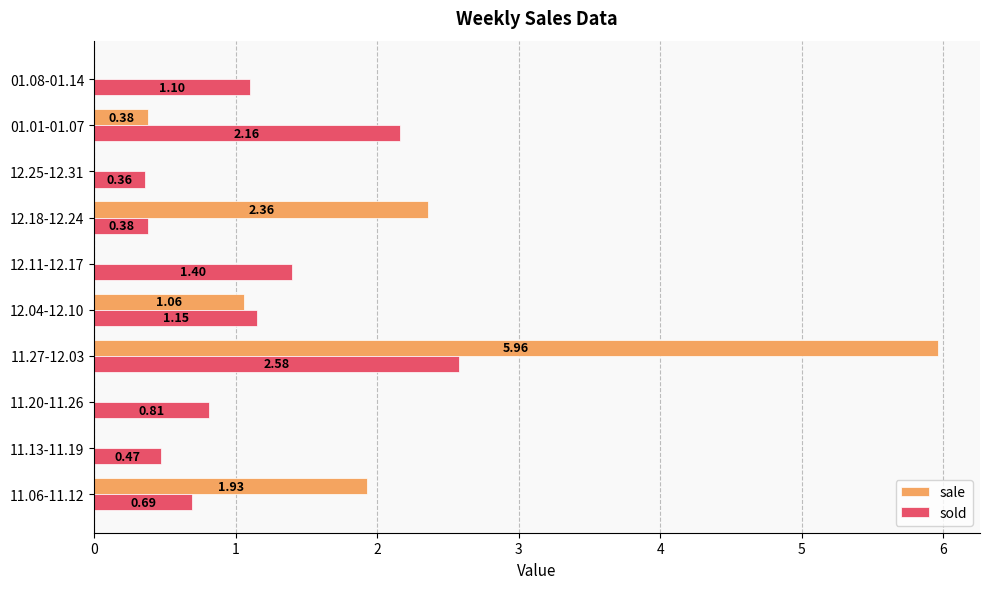

What is the sum of the sold values at 11.27-12.03 and 12.18-12.24?

3.0